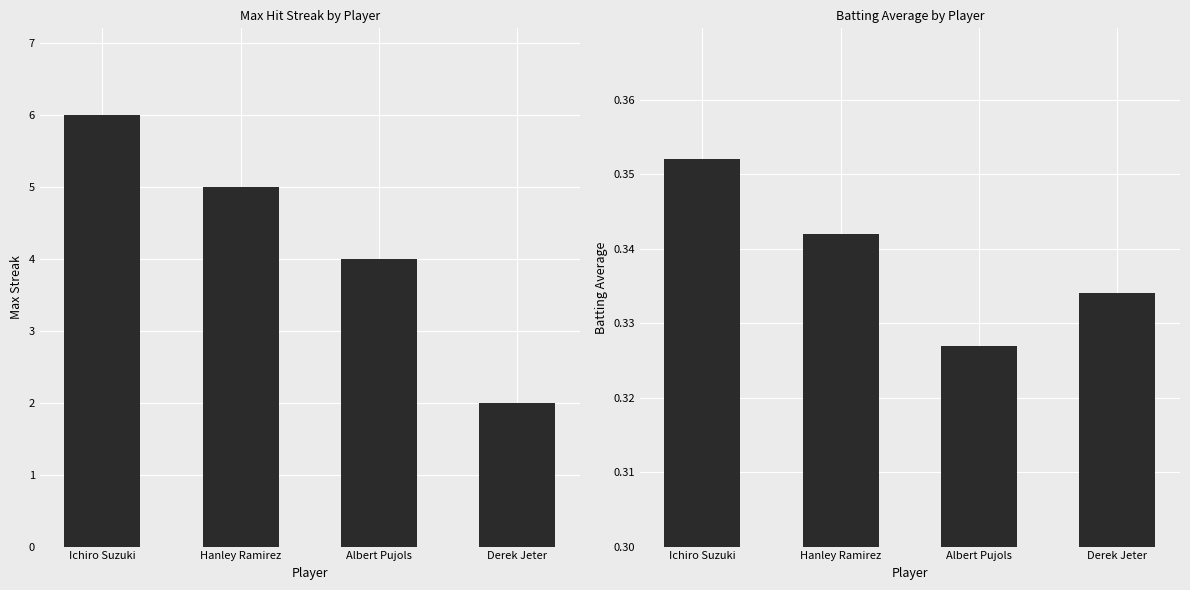

Reading right to left, extract all data points from this chart.

Max Streak: 2.0	4.0	5.0	6.0
Batting Average: 0.3	0.3	0.3	0.4